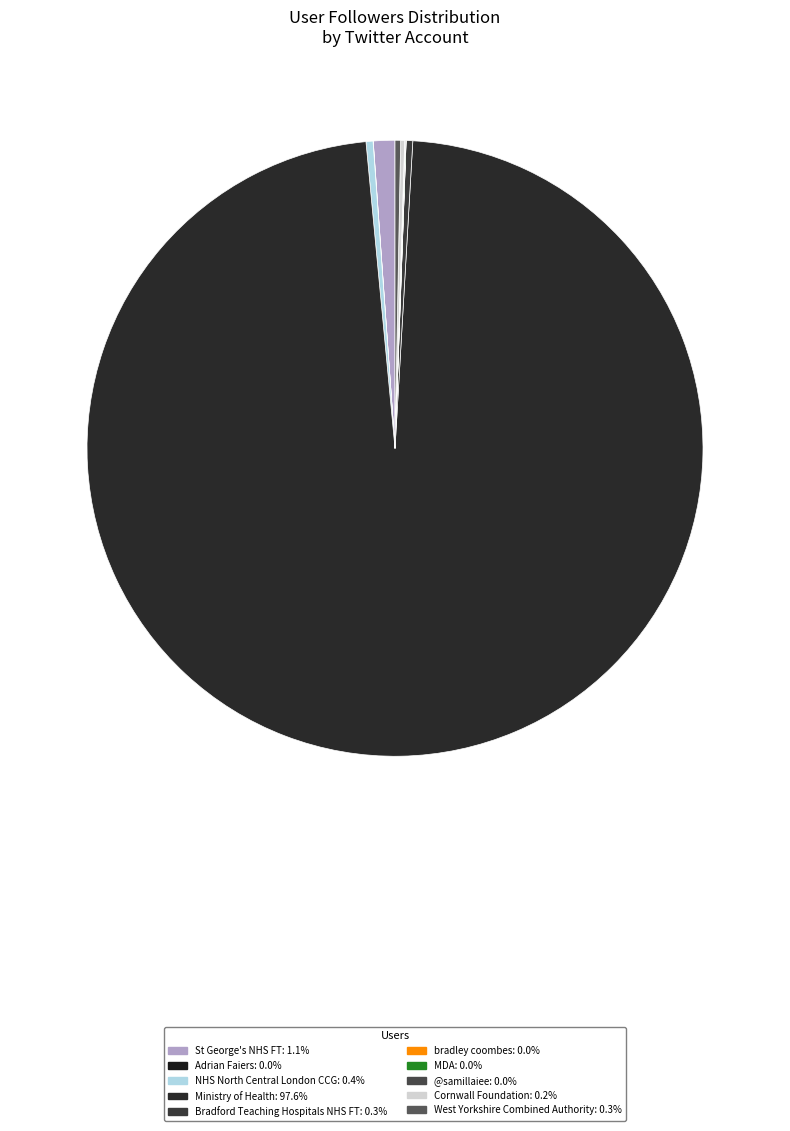

Combined, do Ministry of Health and bradley coombes account for over 50%?

Yes